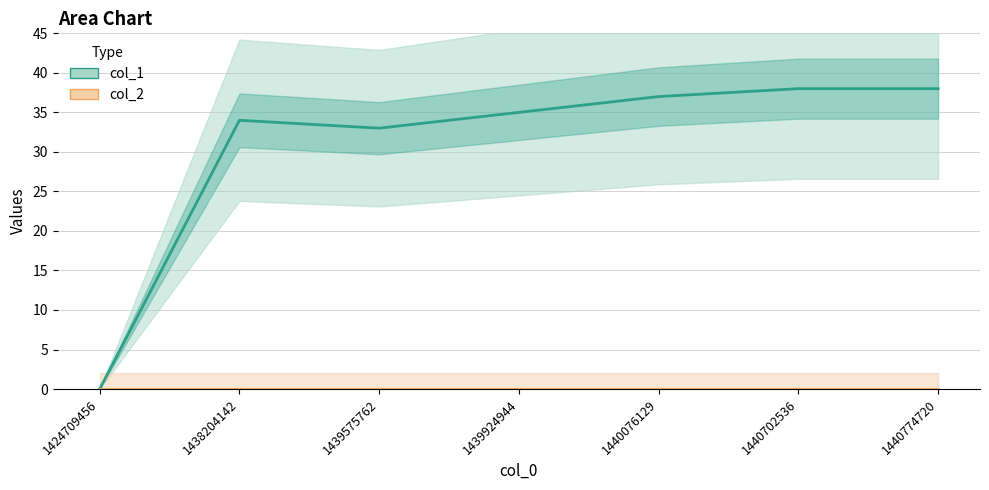

Reading left to right, extract all data points from this chart.

col_1: 0	34	33	35	37	38	38
col_2: 0	0	0	0	0	0	0